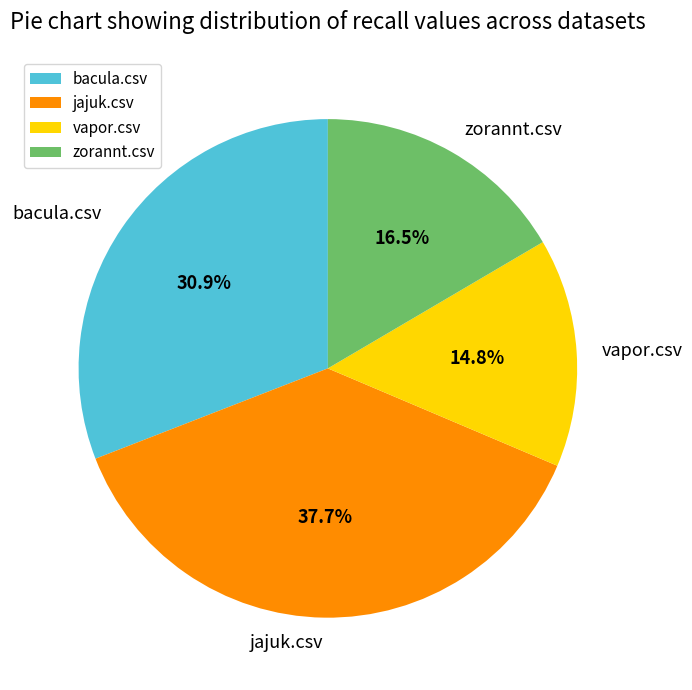

Rank the categories by value from highest to lowest.

jajuk.csv, bacula.csv, zorannt.csv, vapor.csv